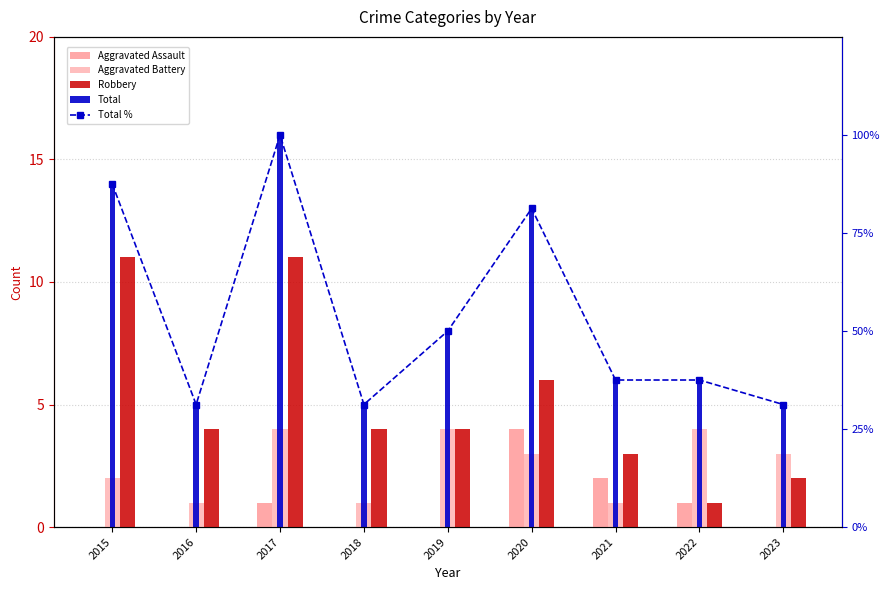

What is the difference between the maximum and second lowest values in the Aggravated Battery series?

3.0